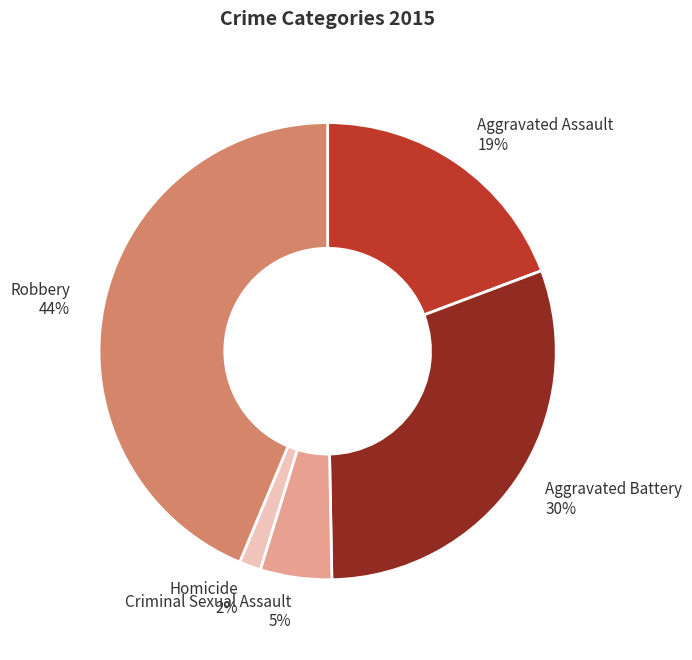

Which has a higher value, Homicide or Aggravated Battery?

Aggravated Battery